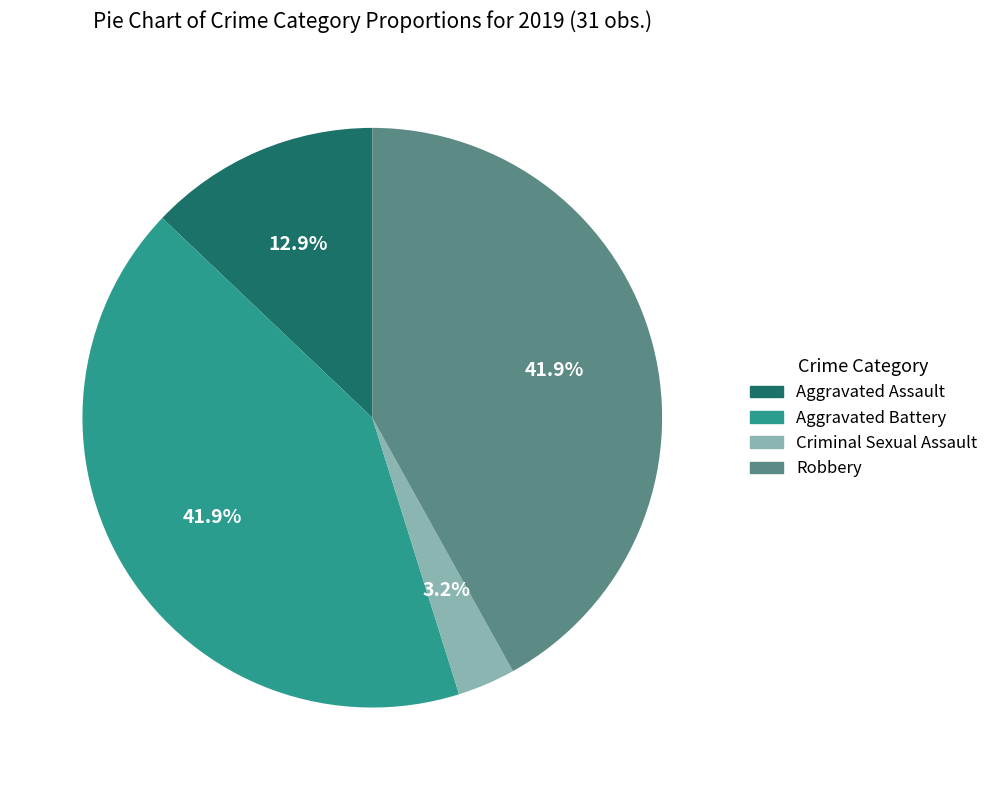

To the nearest percent, what percentage of the pie is Criminal Sexual Assault?

3%